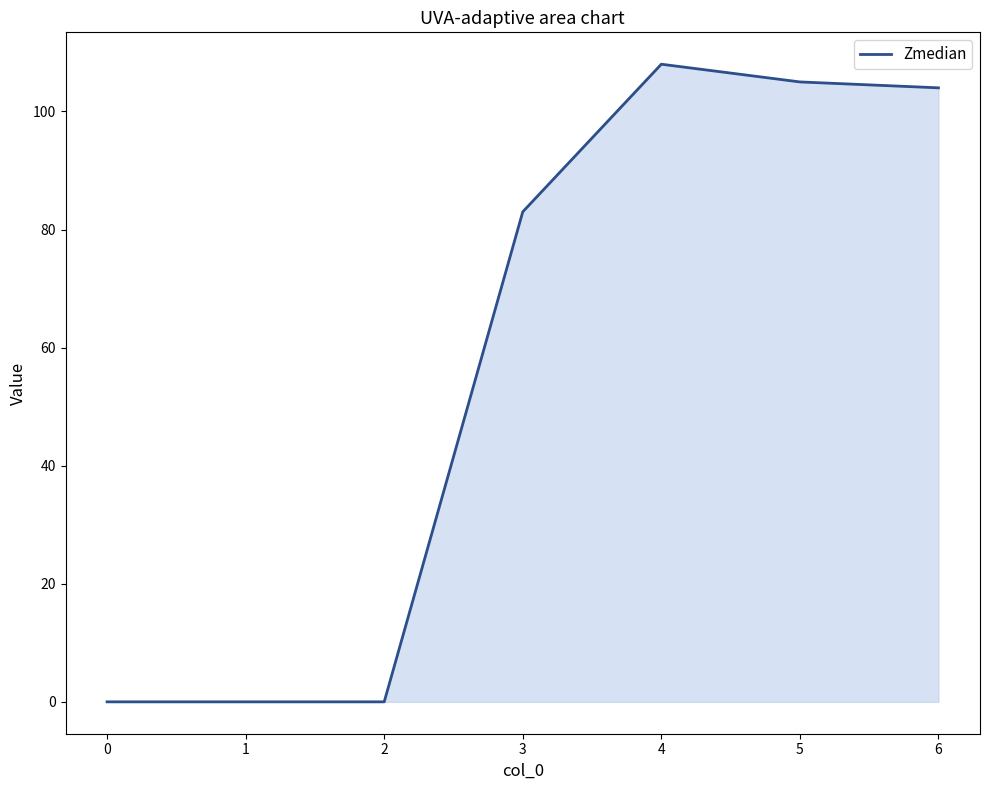

What is the sum of all values?

400